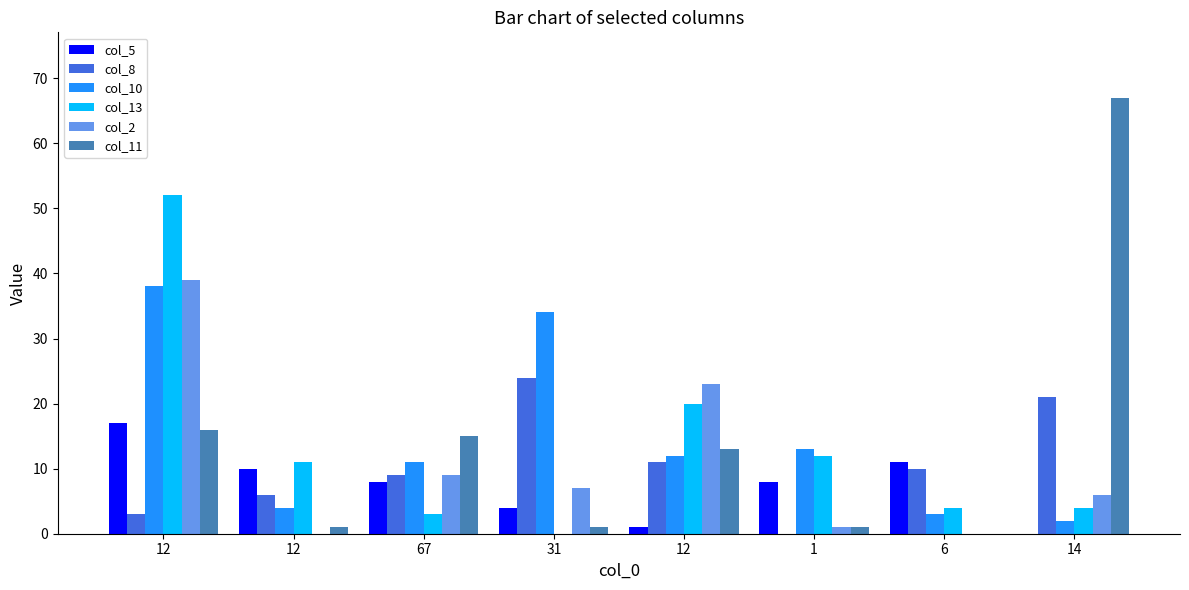

Reading right to left, what are all the values shown in this chart?

col_5: 0	11	8	1	4	8	10	17
col_8: 21	10	0	11	24	9	6	3
col_10: 2	3	13	12	34	11	4	38
col_13: 4	4	12	20	0	3	11	52
col_2: 6	0	1	23	7	9	0	39
col_11: 67	0	1	13	1	15	1	16